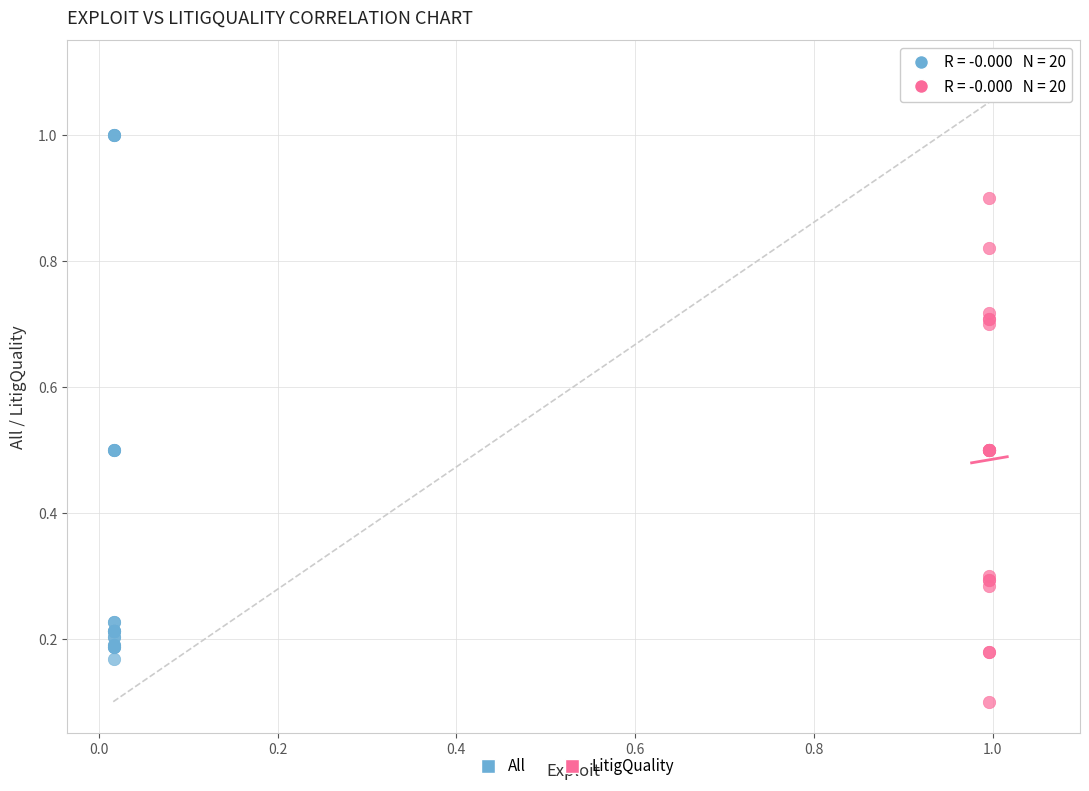

Which series has the widest spread of Y values?

All